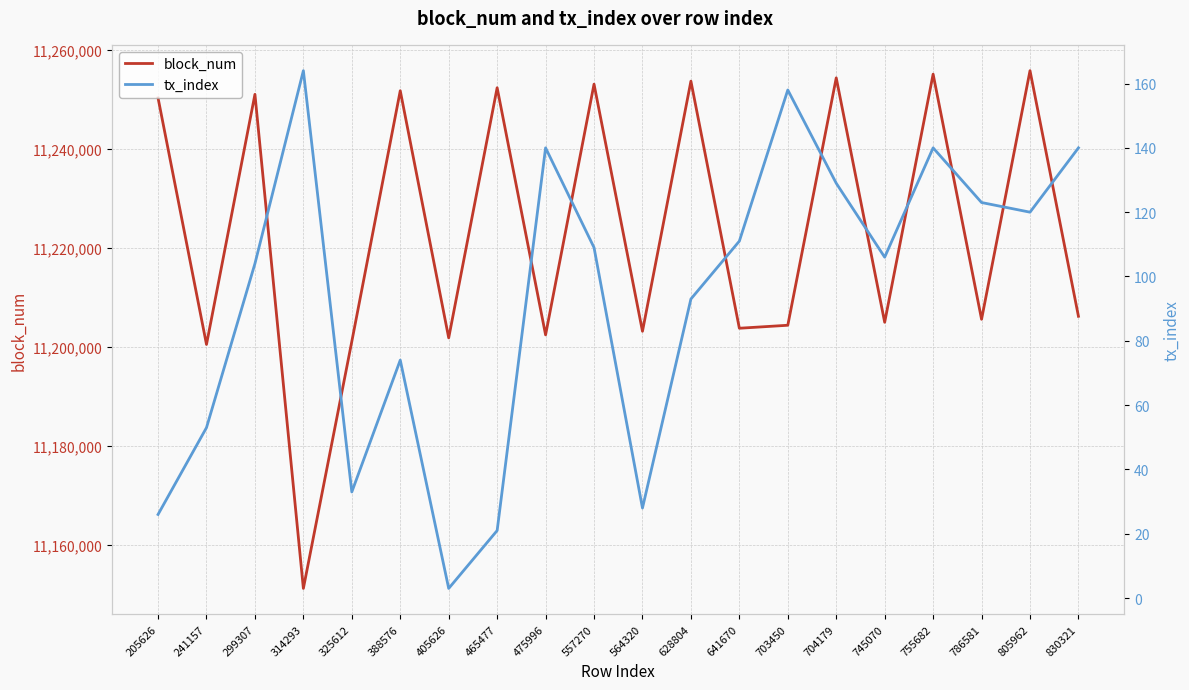

Which series has the largest total across all categories?

block_num